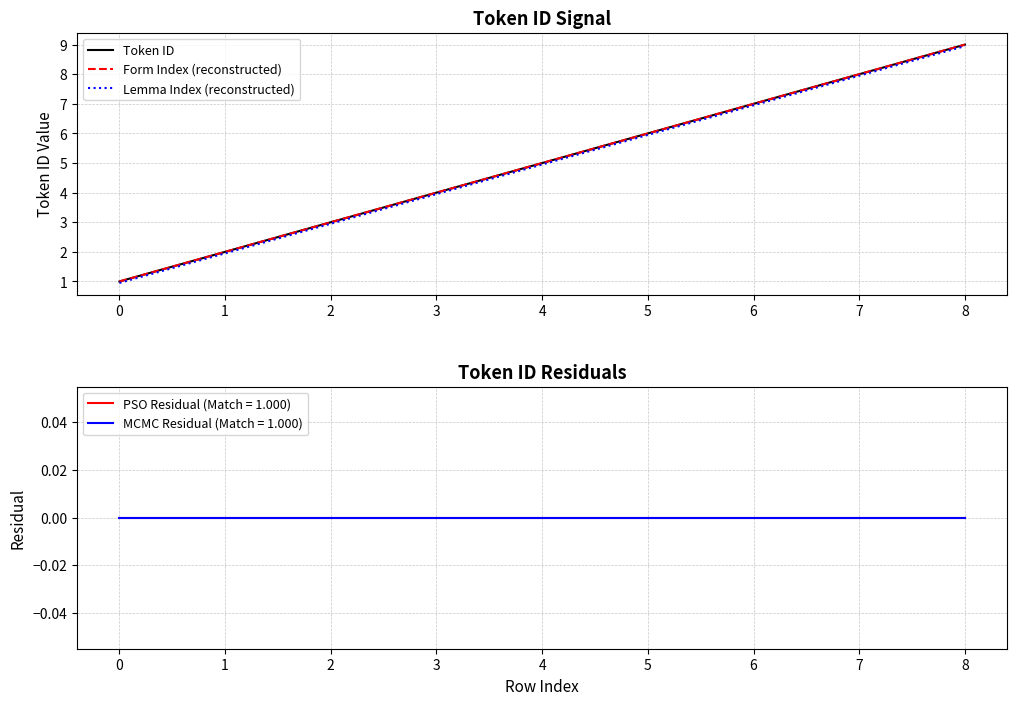

Reading right to left, list all the values displayed in this chart.

Token ID: 9.0	8.0	7.0	6.0	5.0	4.0	3.0	2.0	1.0
Form Index (reconstructed): 9.0	8.0	7.0	6.0	5.0	4.0	3.0	2.0	1.0
Lemma Index (reconstructed): 8.9	8.0	7.0	6.0	5.0	4.0	3.0	1.9	0.9